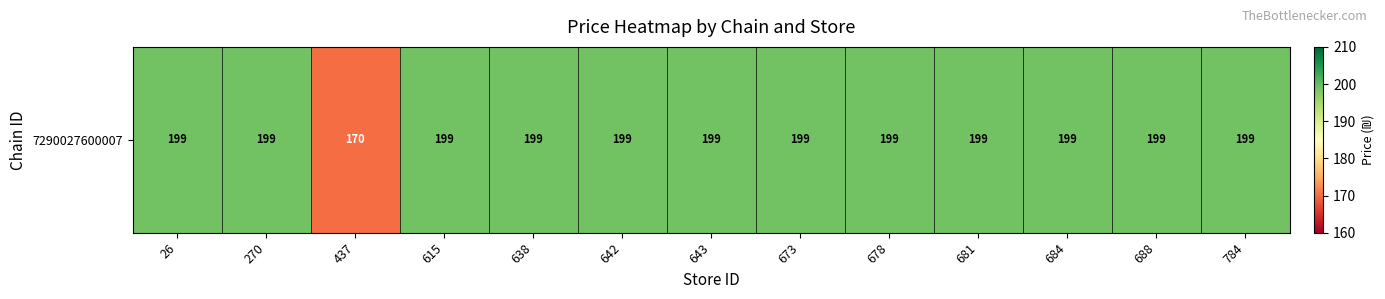

Is it true that the value at 642 is 338?

False